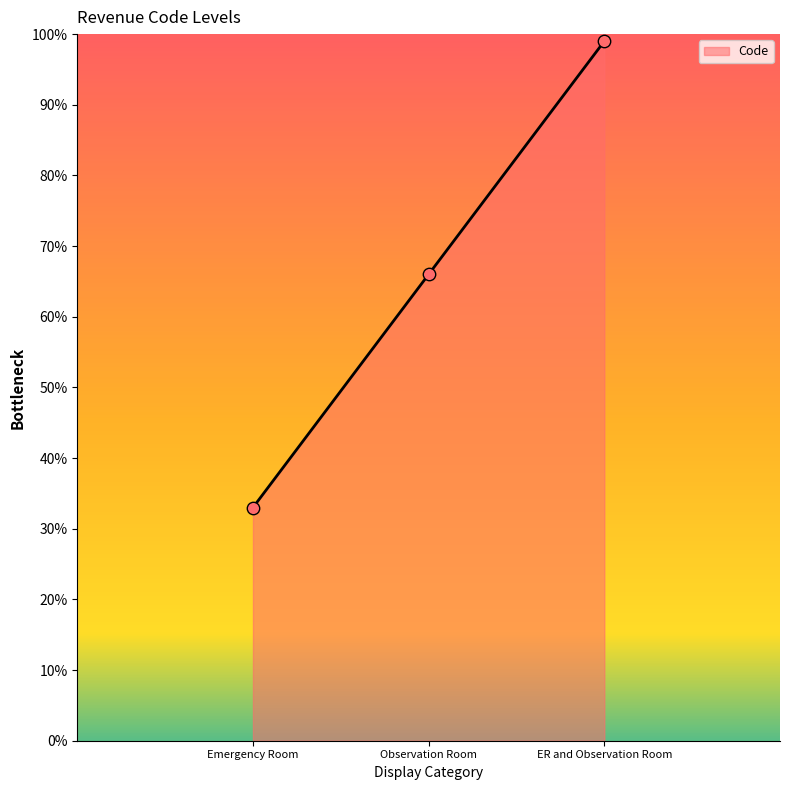

Which has a higher value, Observation Room or Emergency Room?

Observation Room